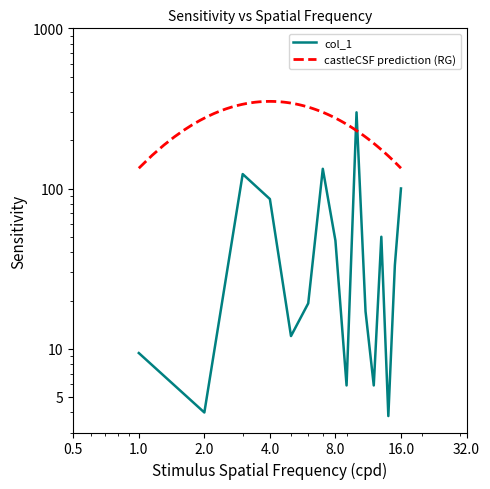

What value does the data have at 4?

86.0